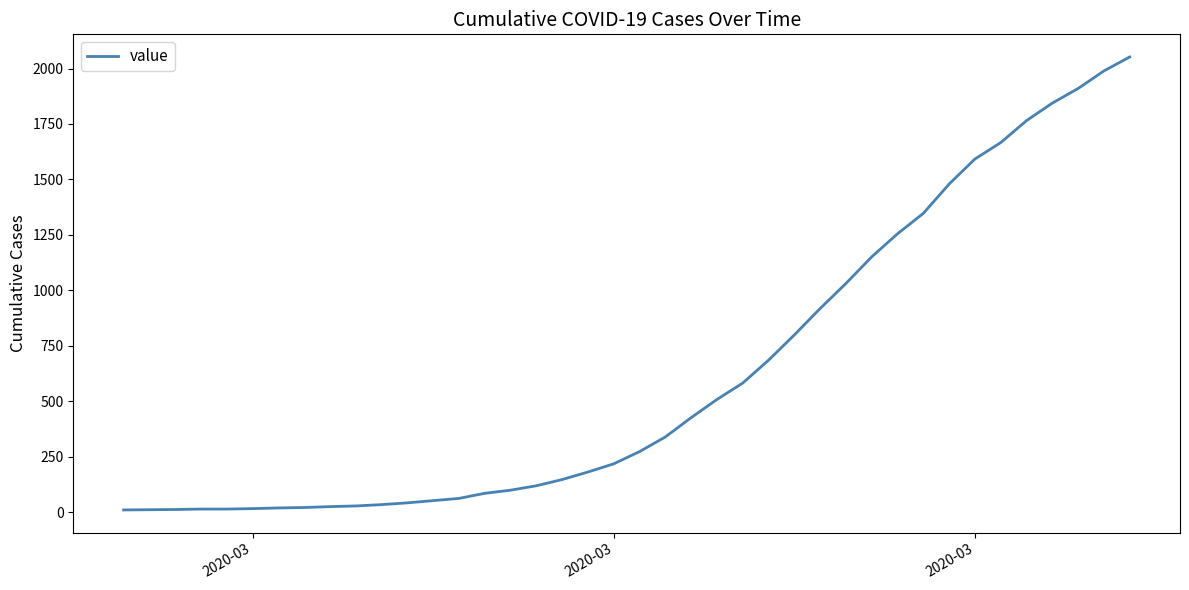

What is the difference between the maximum and minimum values?

2042